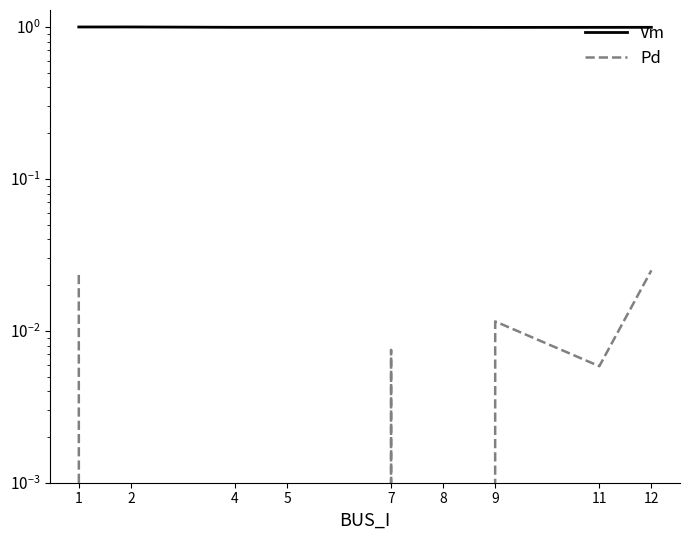

Reading left to right, list all the values displayed in this chart.

Vm: 1=1.0	2=1.0	4=1.0	5=1.0	7=1.0	8=1.0	9=1.0	11=1.0	12=1.0
Pd: 1=0.0	2=0.0	4=0.0	5=0.0	7=0.0	8=0.0	9=0.0	11=0.0	12=0.0